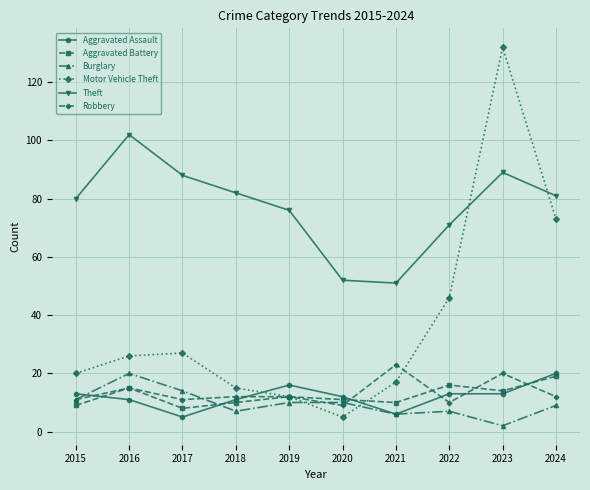

The value of Robbery at 2016 is 21. True or false?

False